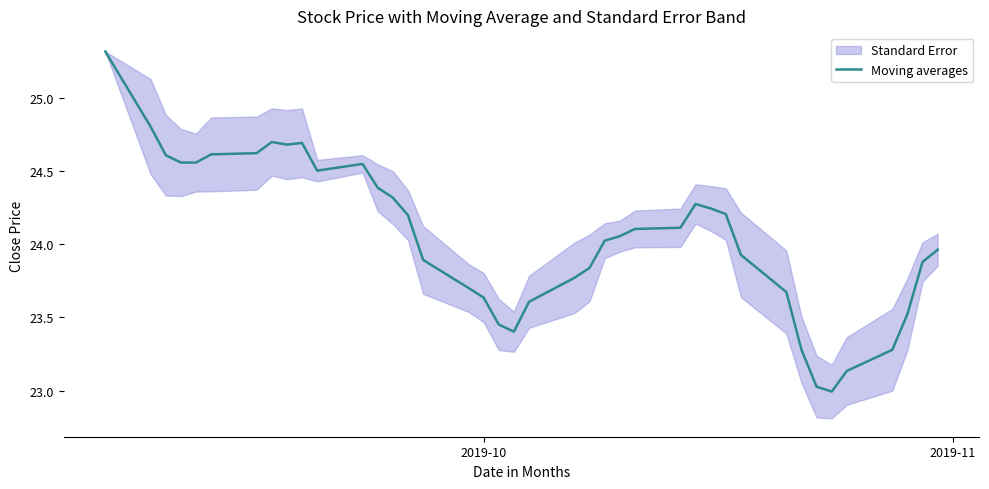

What is the minimum value for Moving averages?

23.0